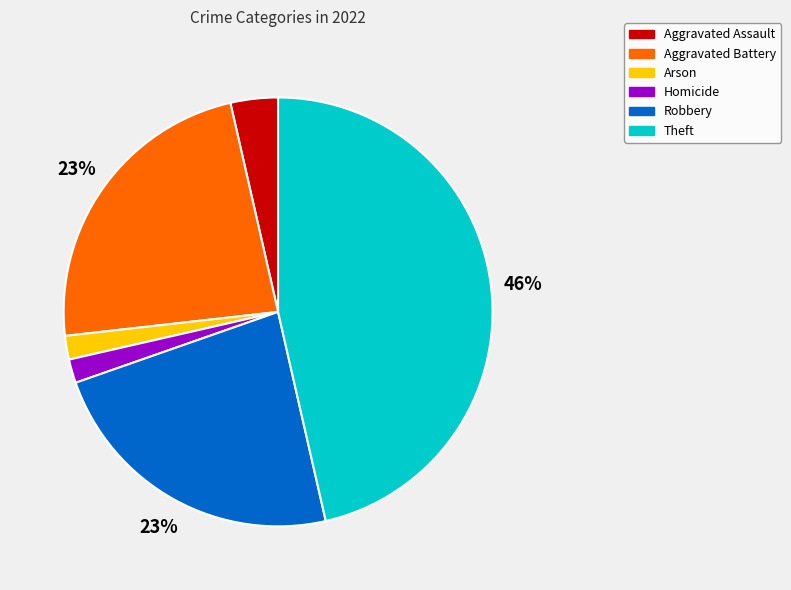

Does Homicide represent more than half of the total?

No